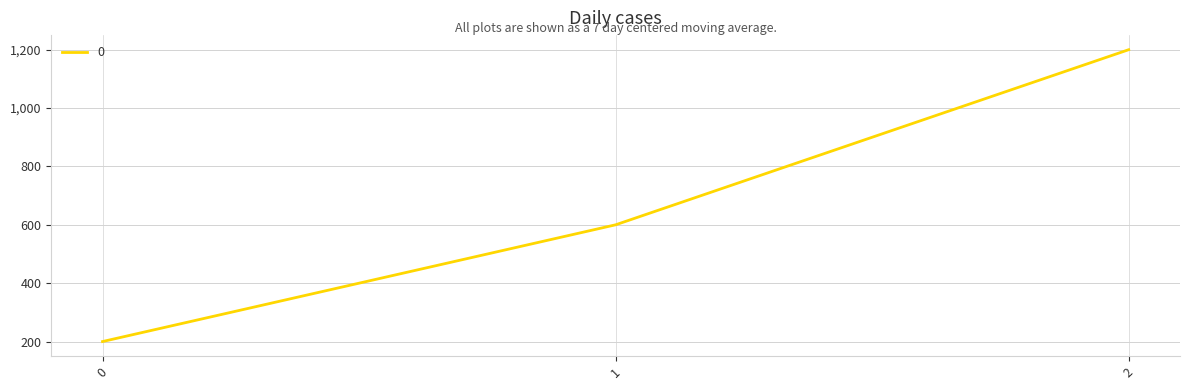

What is the difference between the values at 2 and 1?

600